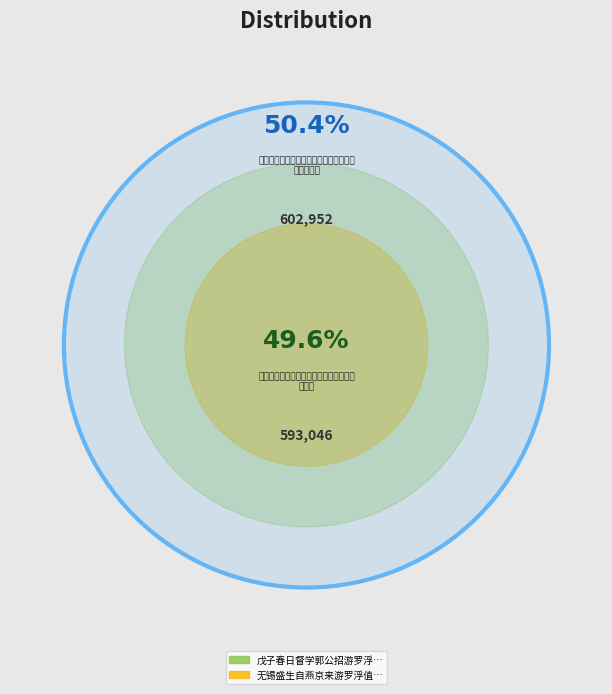

To the nearest percent, what is the average slice percentage?

50%